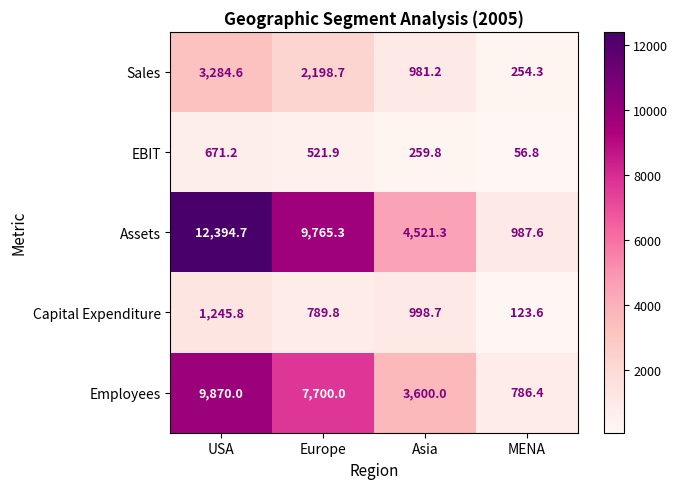

Rank the series by their maximum value, from highest to lowest.

Assets, Employees, Sales, Capital Expenditure, EBIT